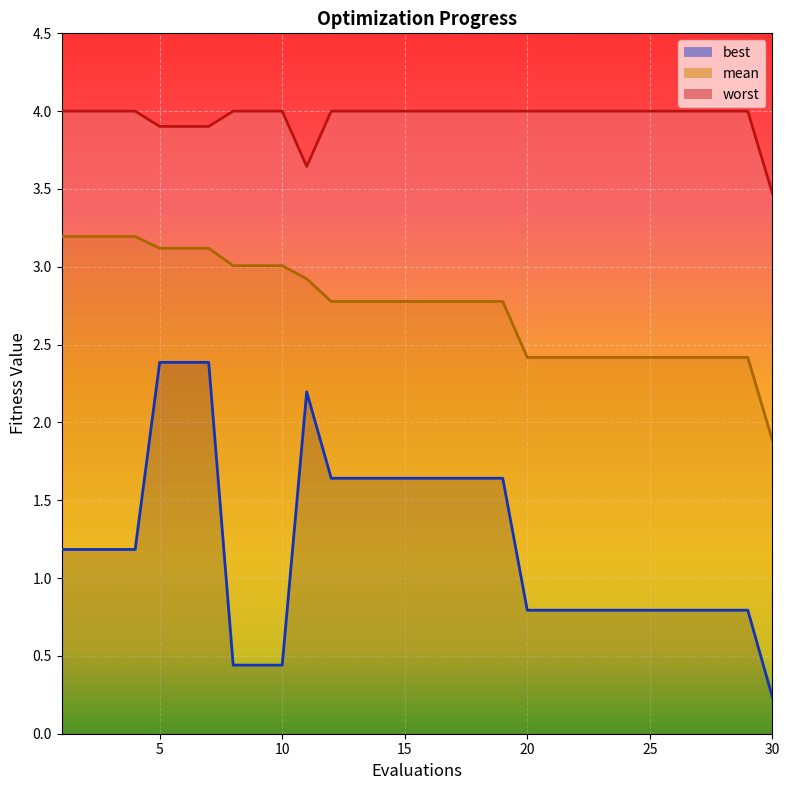

How many lines are shown in the chart?

3